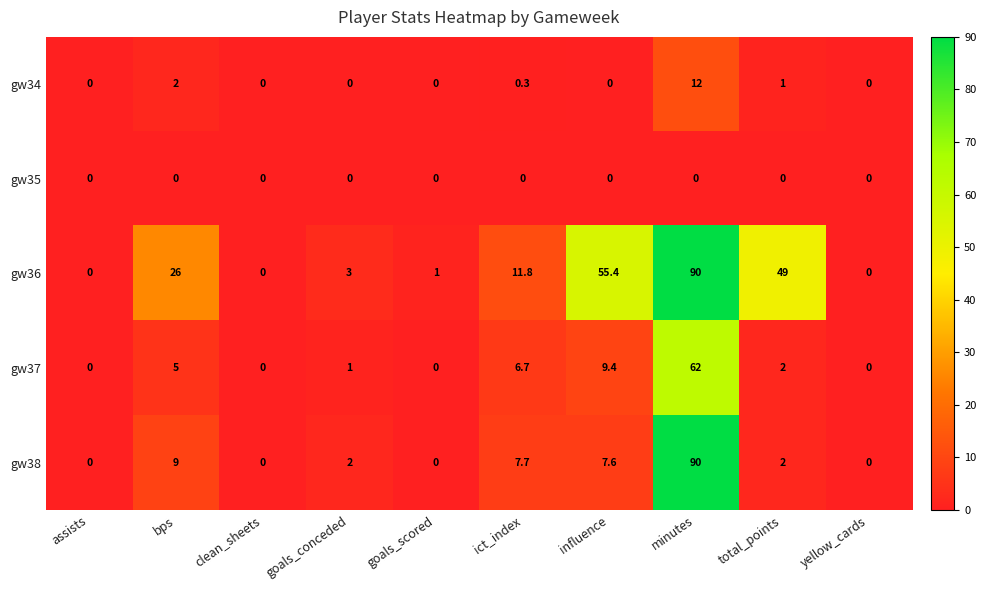

Count the number of data series in this chart.

5